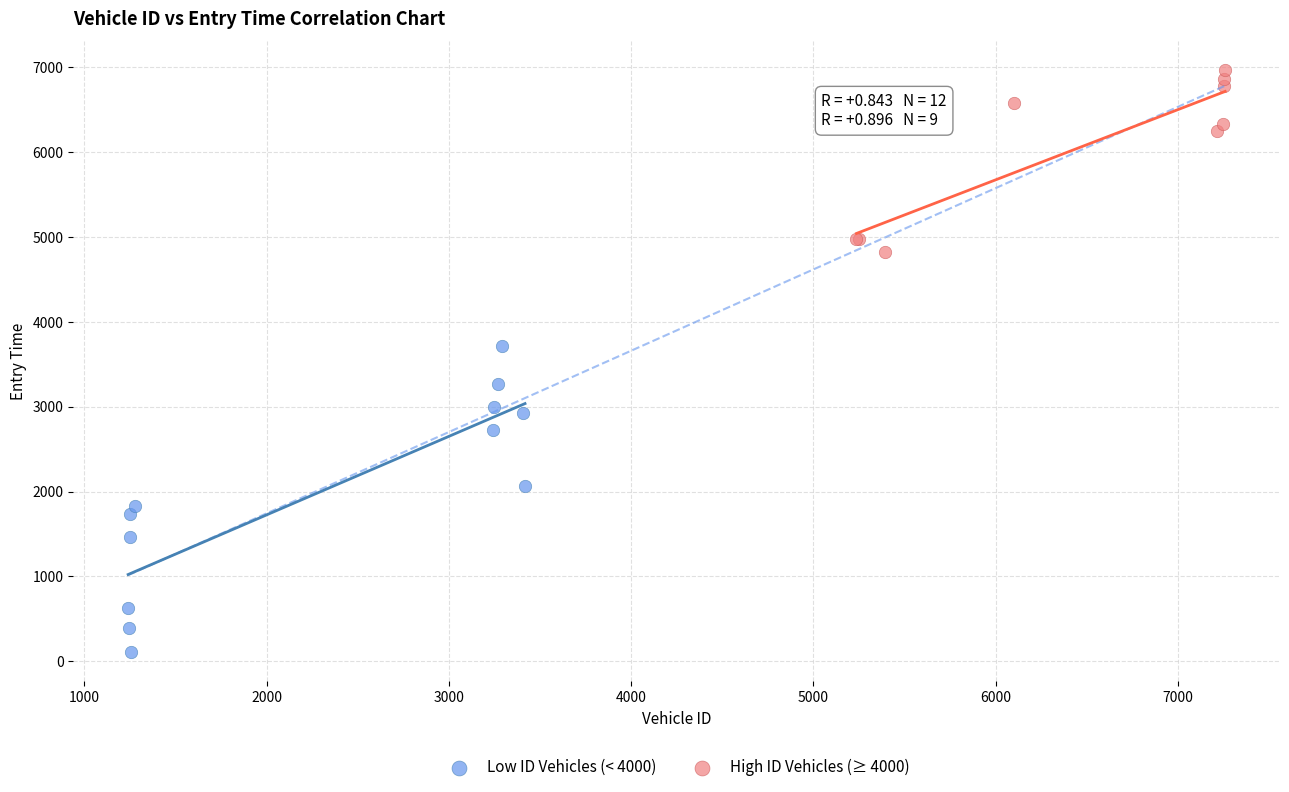

What are all the series names shown in the legend?

Low ID Vehicles (< 4000), High ID Vehicles (≥ 4000)